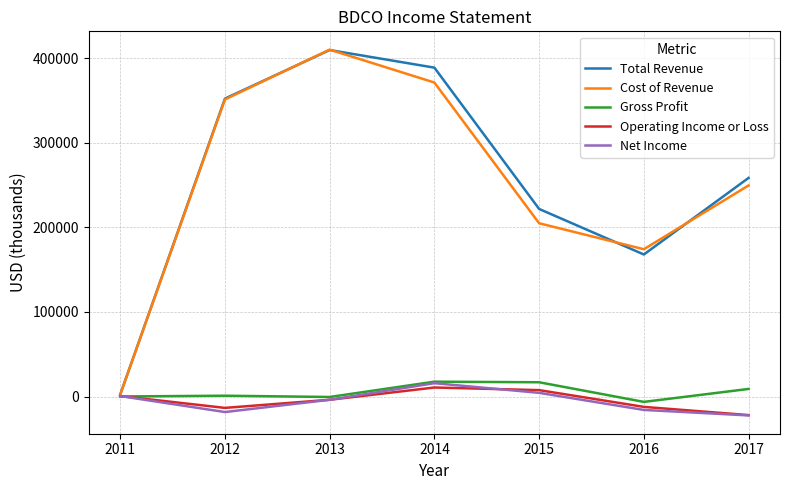

At how many categories does at least one series exceed 379353?

2